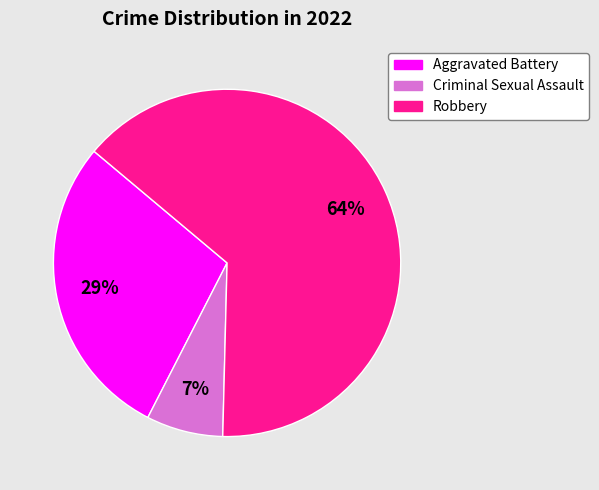

To the nearest percent, what is the difference between the Robbery and Criminal Sexual Assault slice percentages?

57%